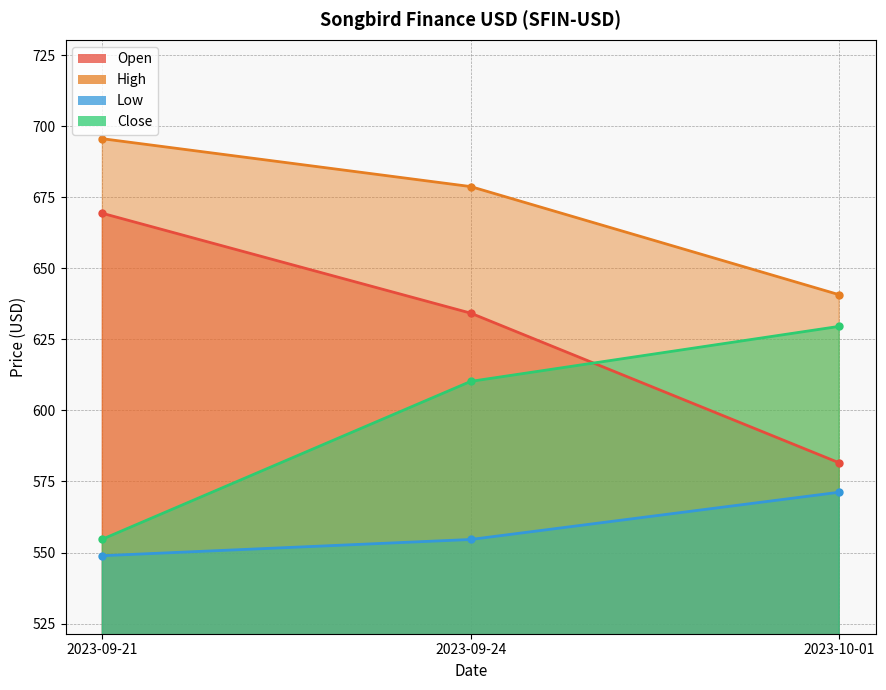

How many data points in Close are less than 610?

1